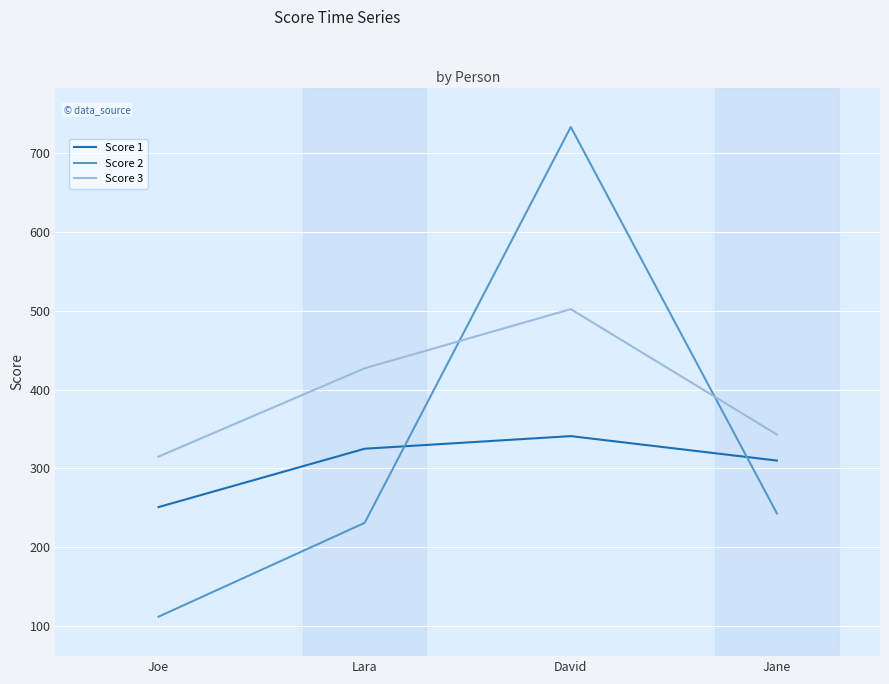

What is the approximate value of Score 2 at Lara?

231